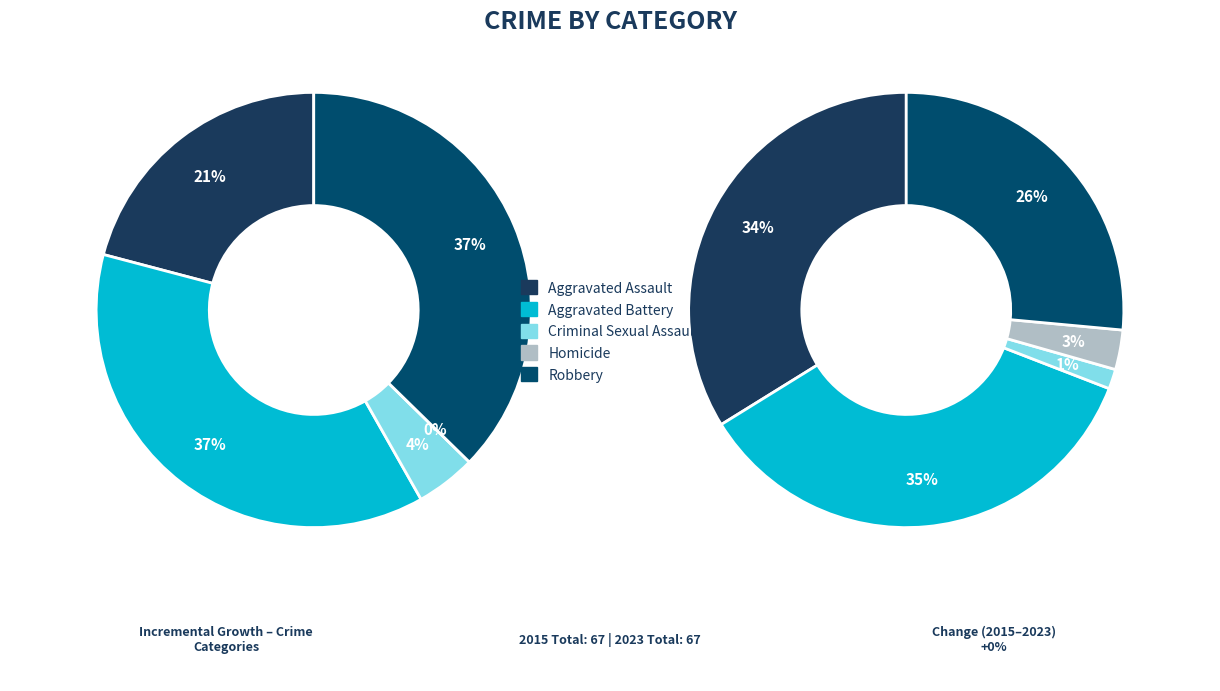

True or false: Aggravated Assault accounts for 34% of the total.

True